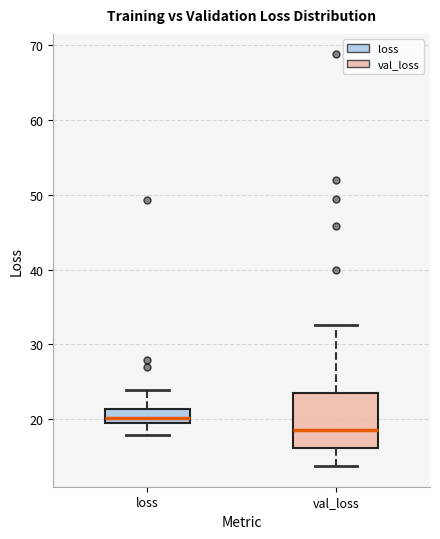

Reading left to right, transcribe this box plot: for each box, give where its median line is, the range the box spans, and where its two whiskers end, as read against the y-axis. The values are not printed on the chart, so give them approximately, as read against the axis.

loss: median 20 (just above the box's lower edge), box 20 to 21, whiskers 18 to 24
val_loss: median 19, box 16 to 24, whiskers 14 to 33